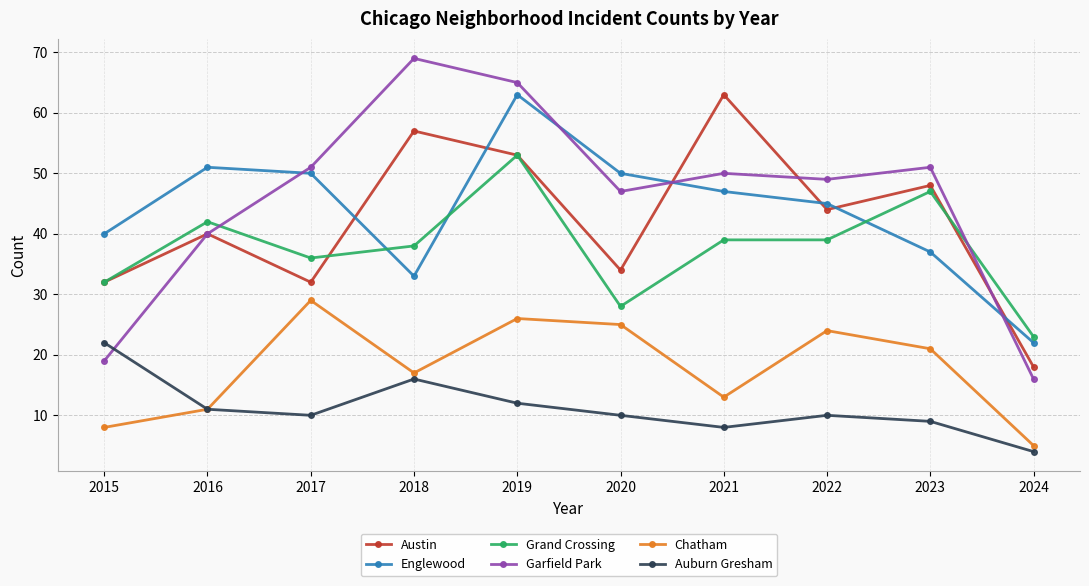

What is the sum of all Austin values?

421